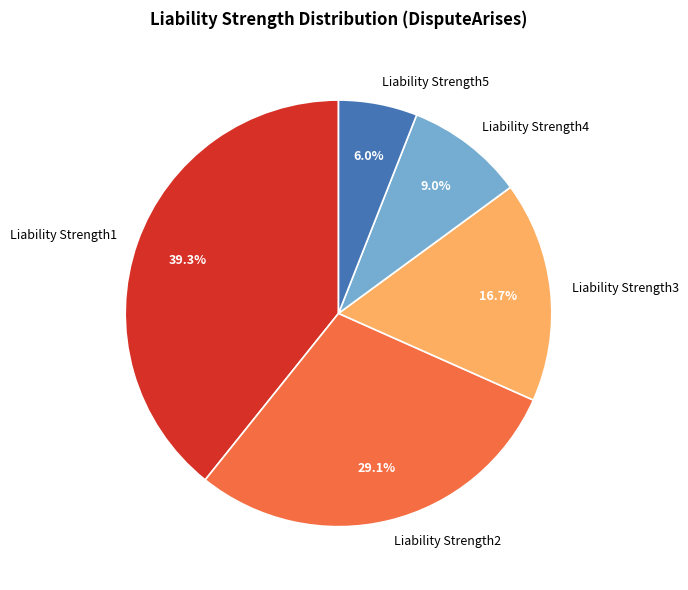

Is there any slice that represents more than half of the pie?

No